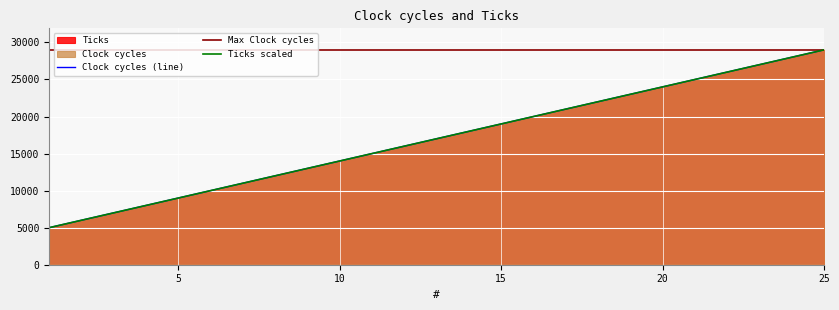

What is the average value of the Ticks series?

17000